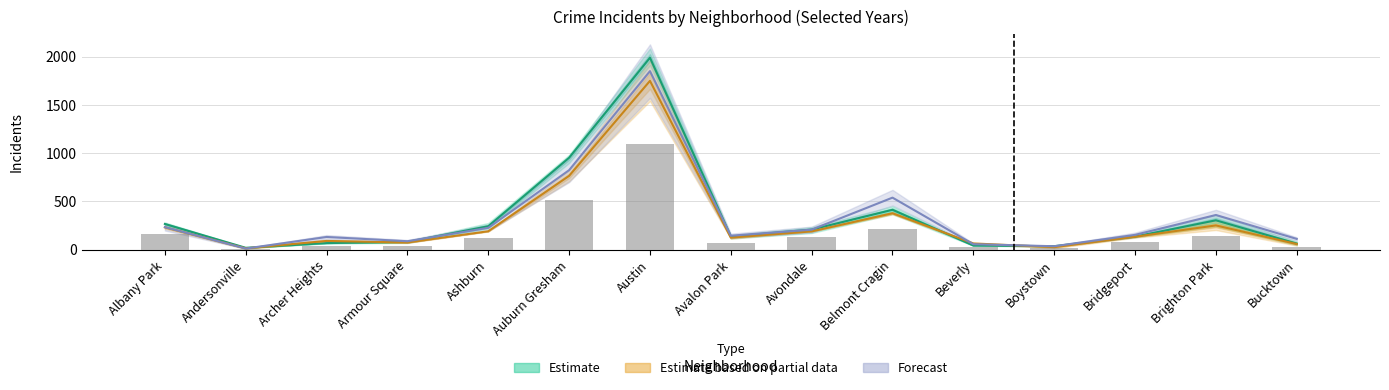

Between Avondale and Brighton Park, which is larger?

Brighton Park